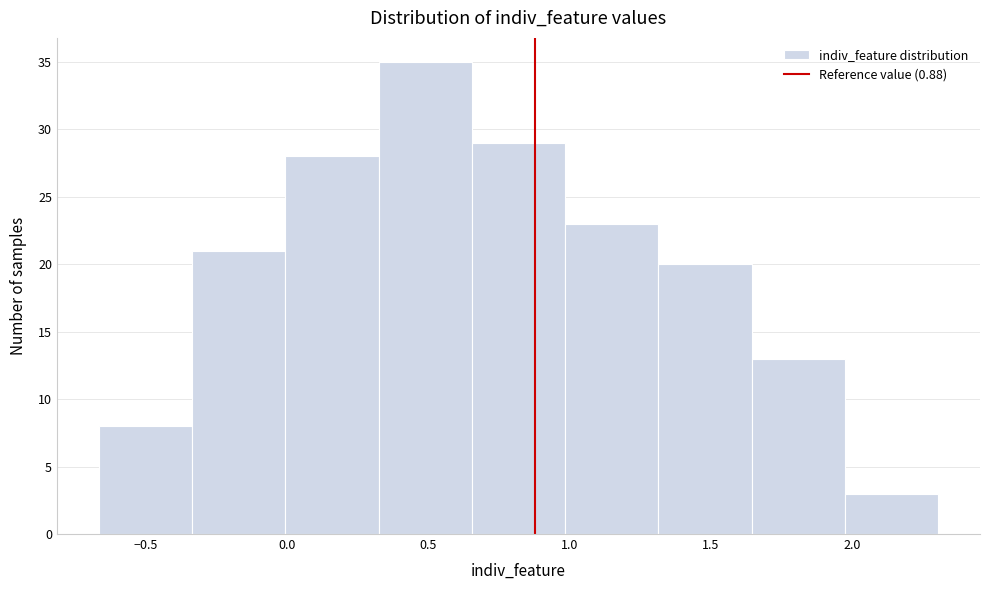

Reading left to right, transcribe this chart: for each bar, give the range it covers on the x-axis and its height. Neither the bar edges nor the heights are printed on the chart, so give them approximately, as read against the axes.

-0.65 to -0.35: 8
-0.35 to 0.00: 21
0.00 to 0.35: 28
0.35 to 0.65: 35
0.65 to 1.00: 29
1.00 to 1.30: 23
1.30 to 1.65: 20
1.65 to 2.00: 13
2.00 to 2.30: 3